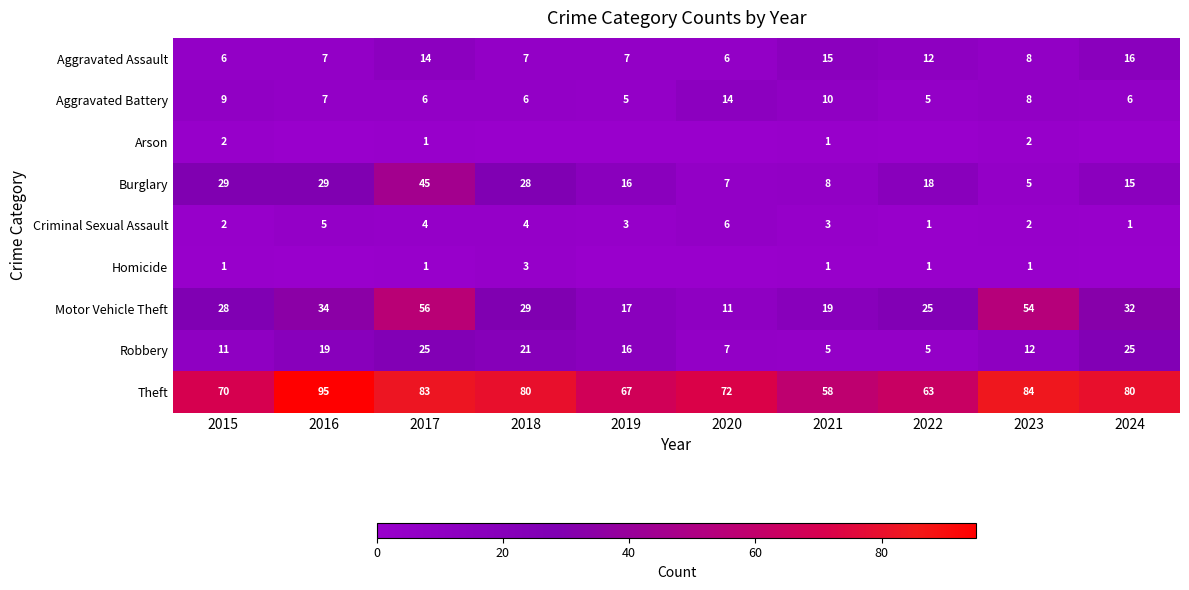

What is the difference between the second highest and minimum values in the Motor Vehicle Theft series?

43